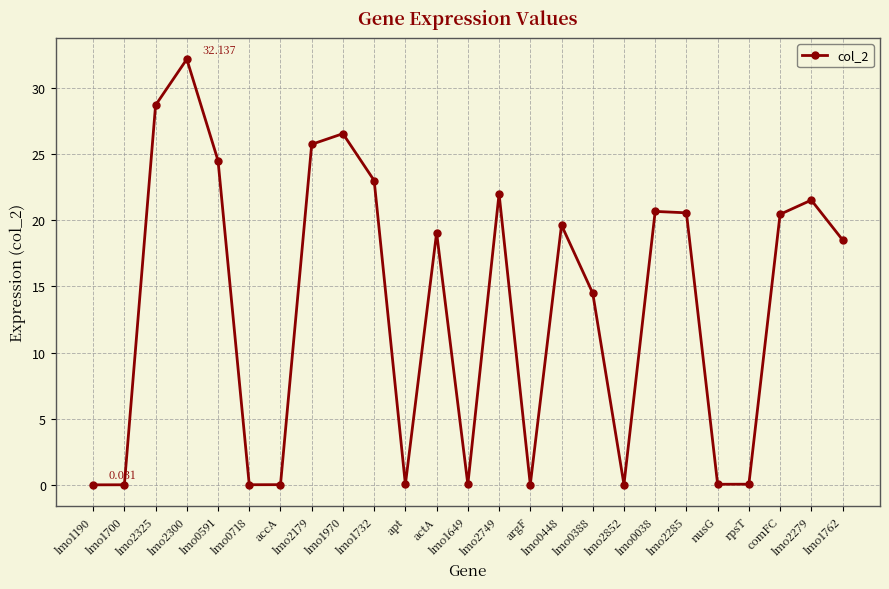

At which label does the data first exceed 19?

lmo2325